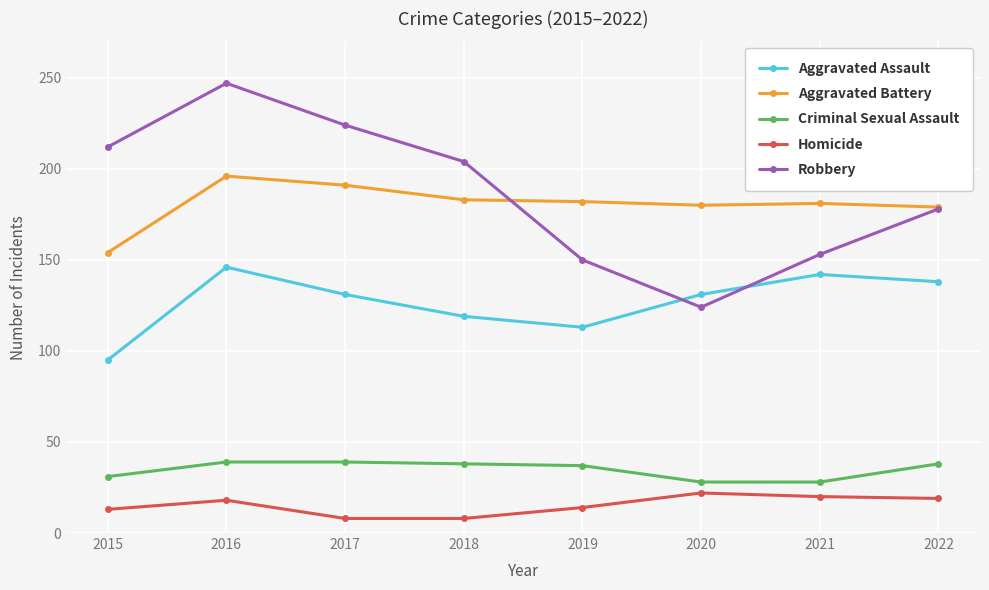

The Aggravated Battery series shows 181 at 2021. True or false?

True